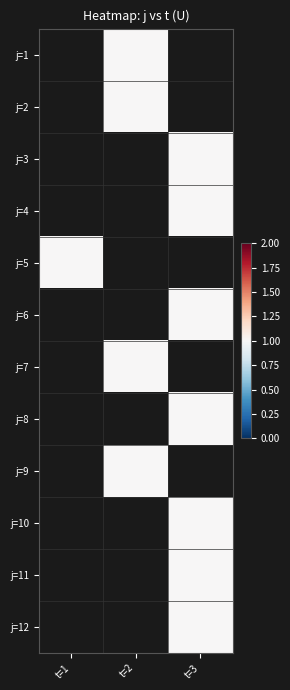

Between t=3 and t=1, which is larger?

t=1